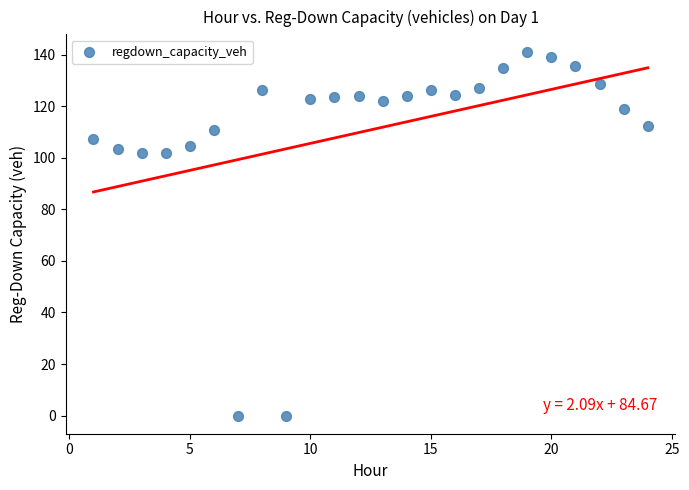

What is the range of Y values (max minus min)?

140.9